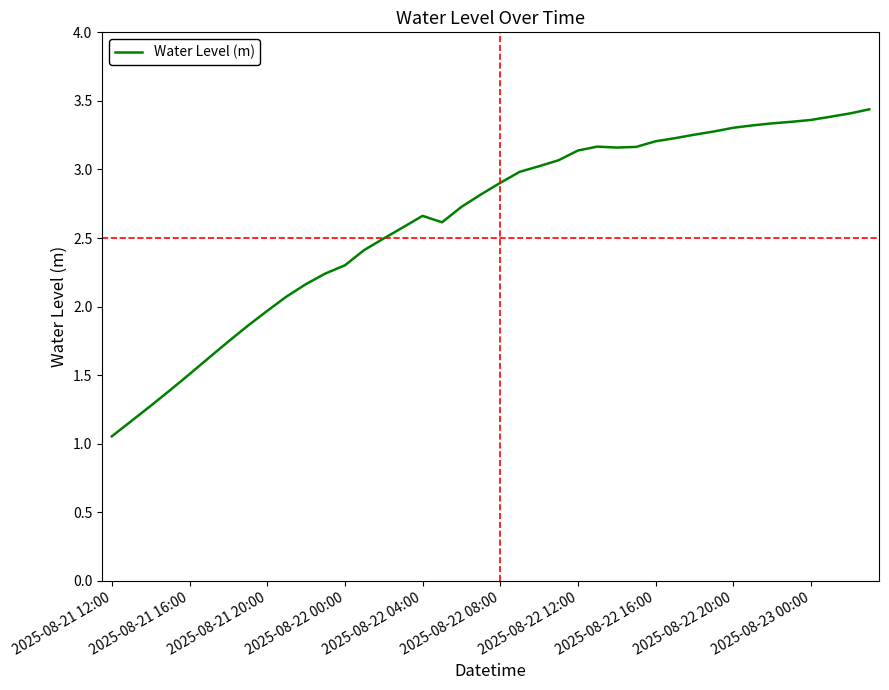

What is the difference between the maximum and minimum values?

2.4